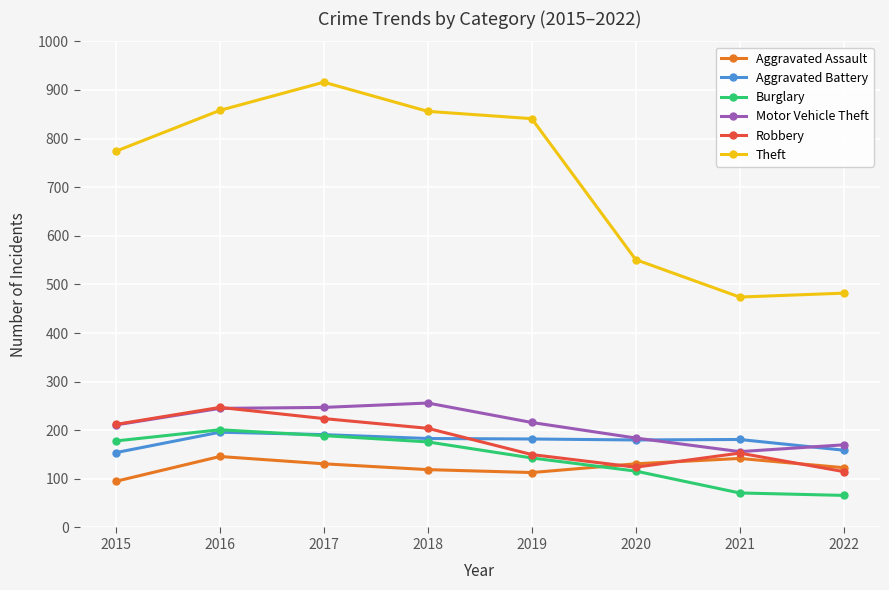

Is the value of Aggravated Assault at 2015 greater than the value of Aggravated Battery at 2015?

No